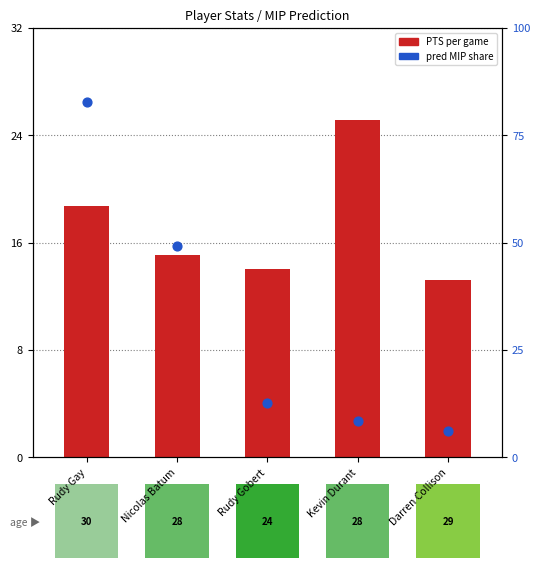

At how many categories does at least one series exceed 7?

5